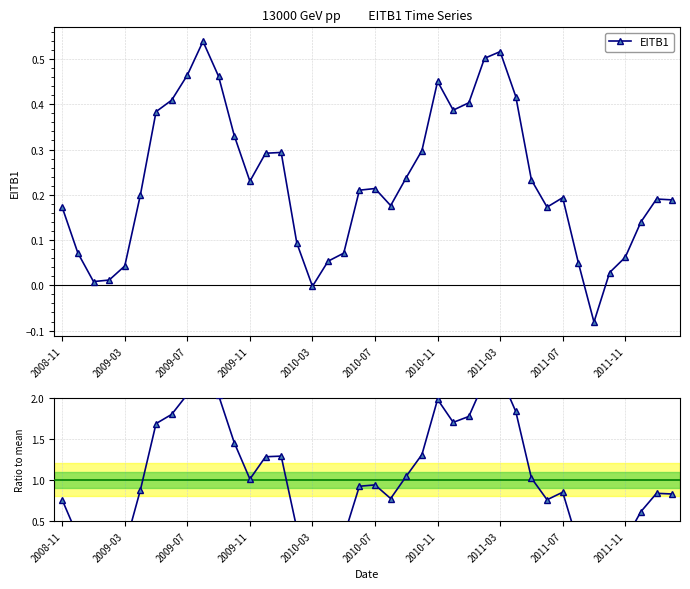

At how many categories does at least one series exceed 0?

38